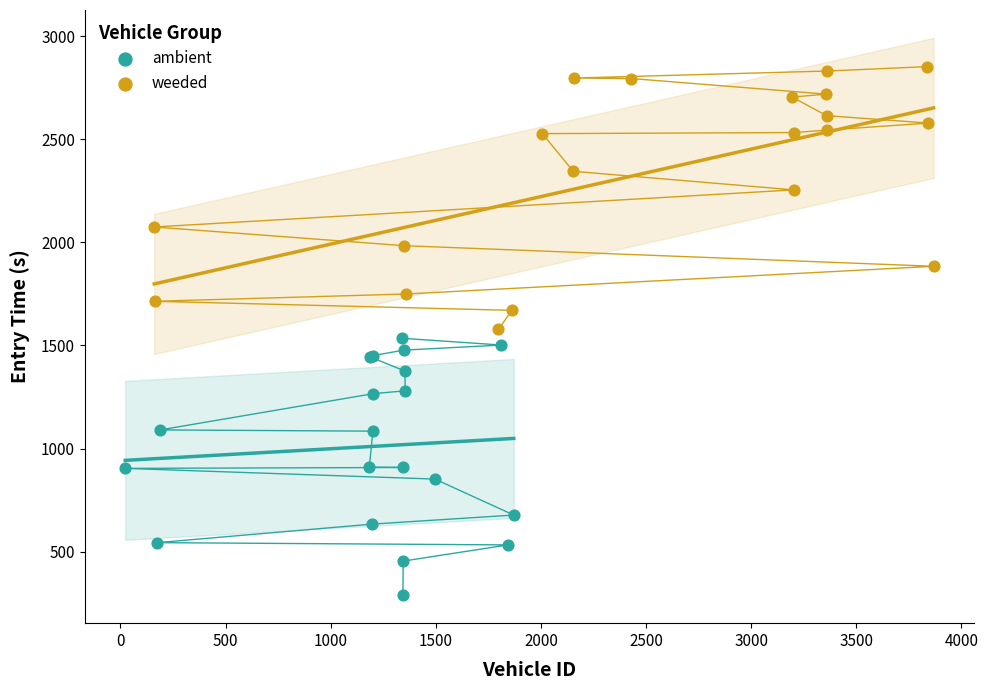

Which series contains the highest Y value?

weeded